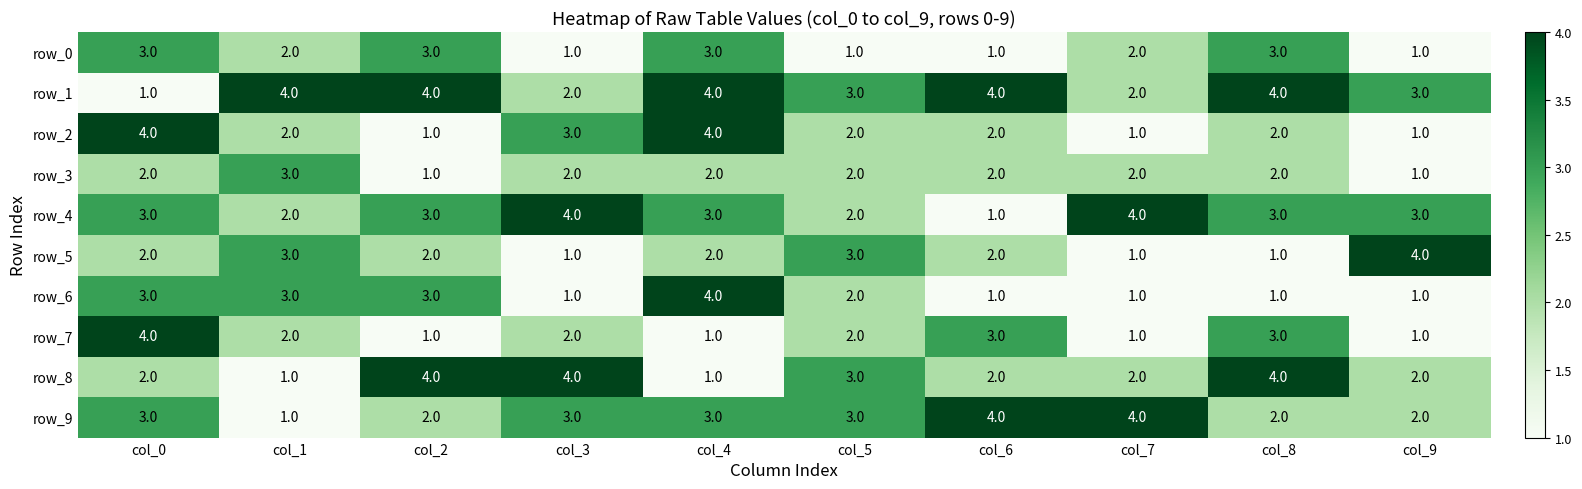

At which label does row_1 reach its minimum?

col_0